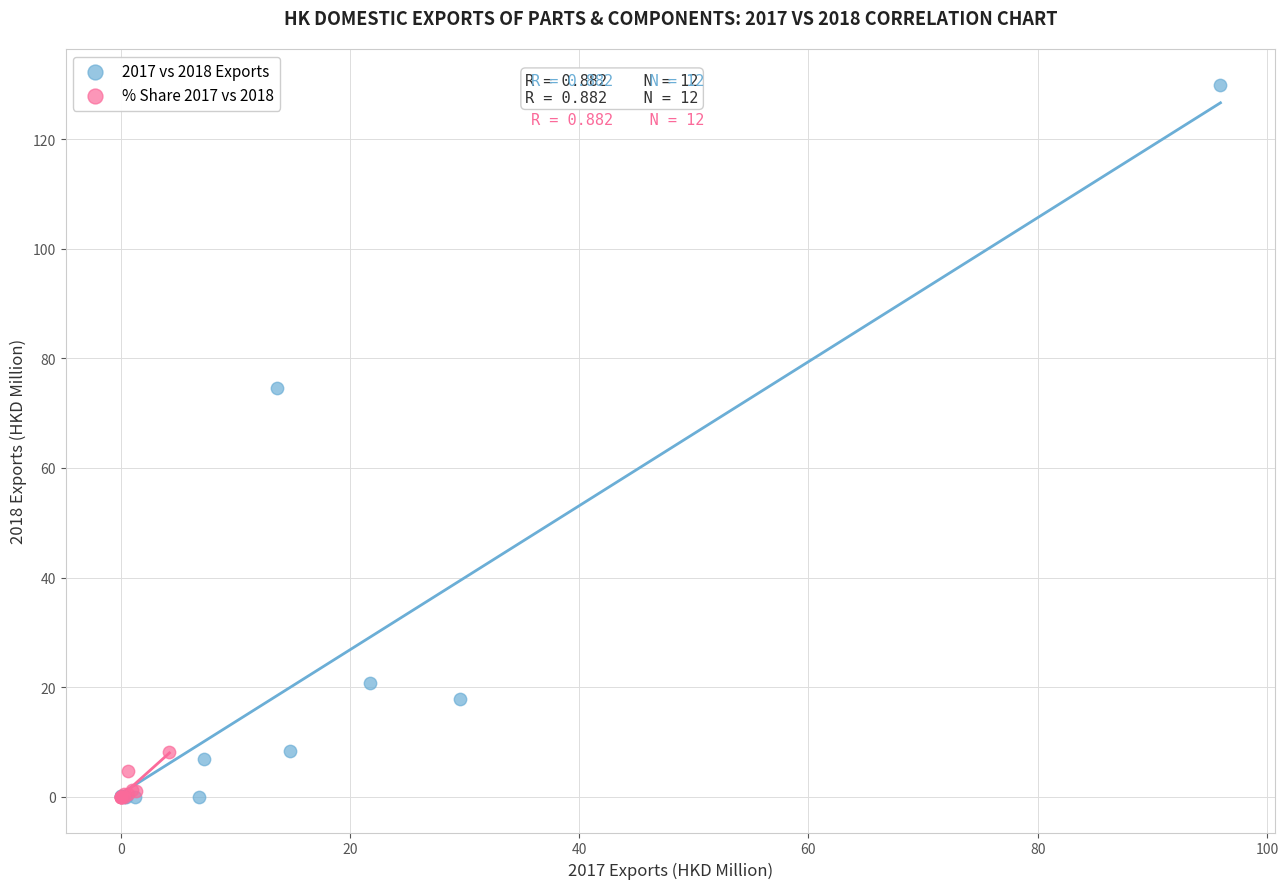

Which series contains the highest Y value?

2017 vs 2018 Exports